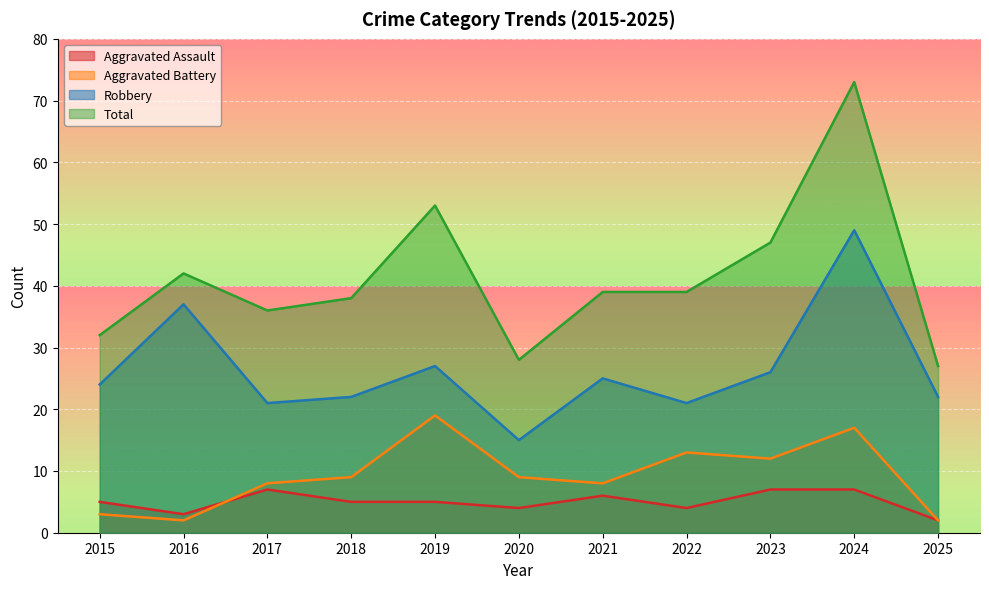

Where does the Robbery series first go above 24?

2016